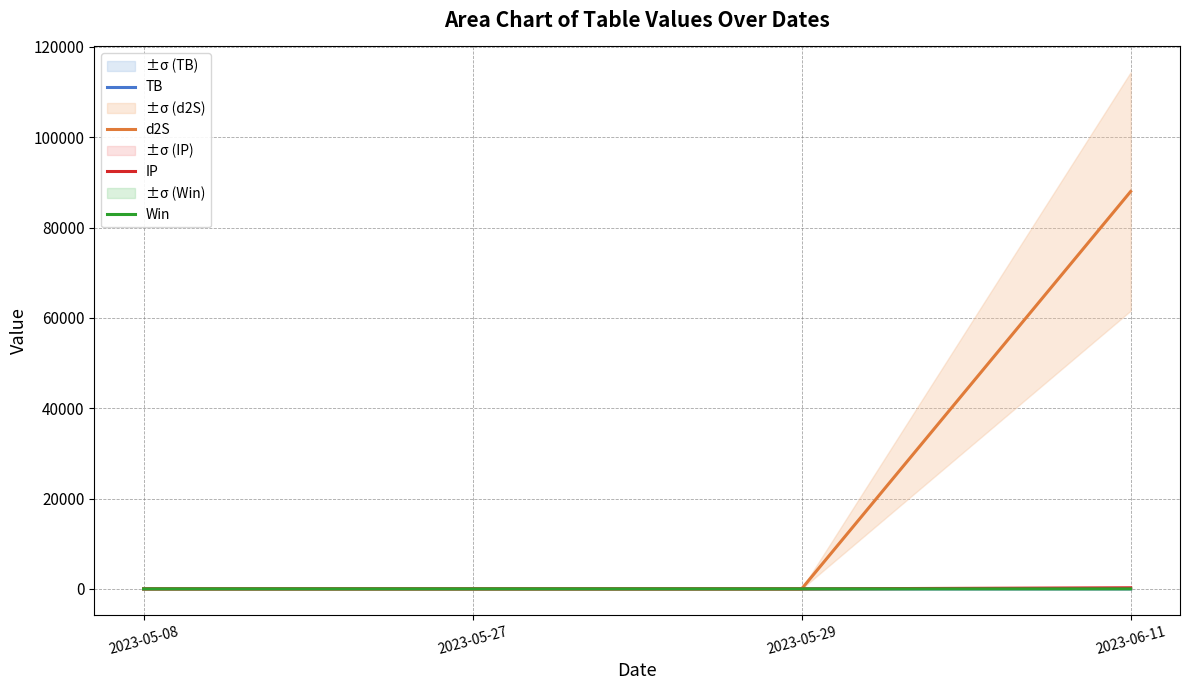

What is the highest value of the TB series?

1.5